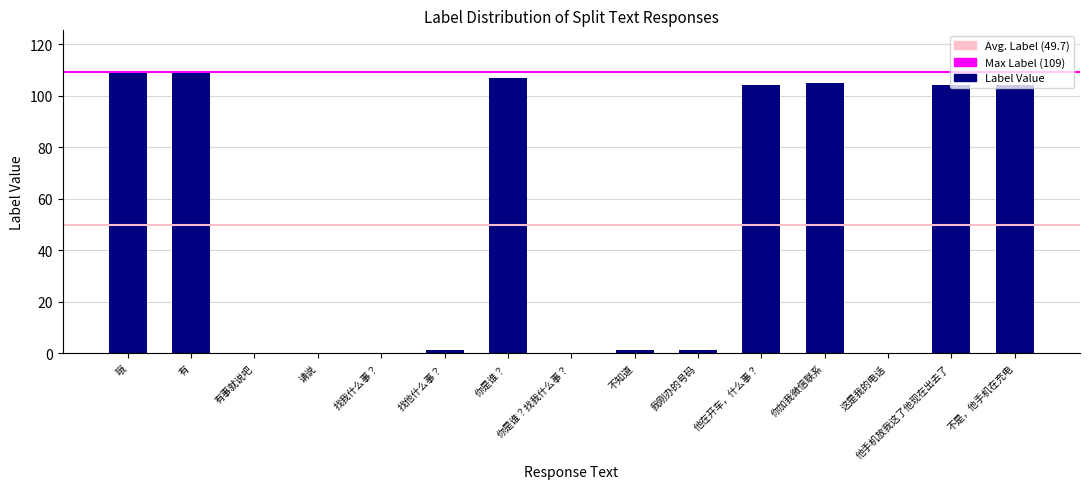

Between 他在开车，什么事？ and 有事就说吧, which is larger?

他在开车，什么事？